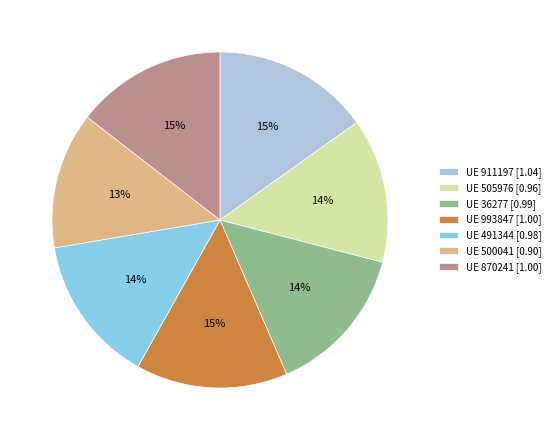

To the nearest percent, what is the average slice percentage?

14%